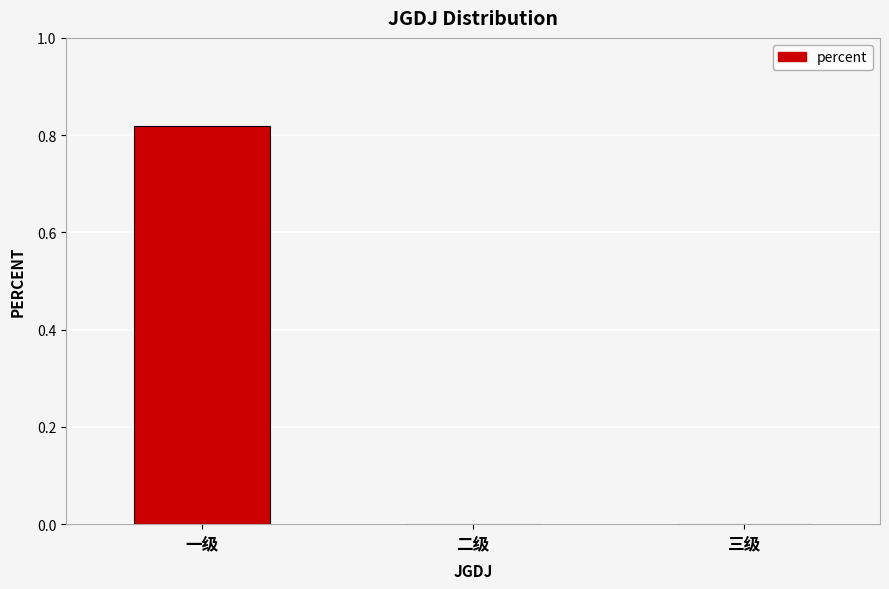

Count the values in the range 0 to 1.

3